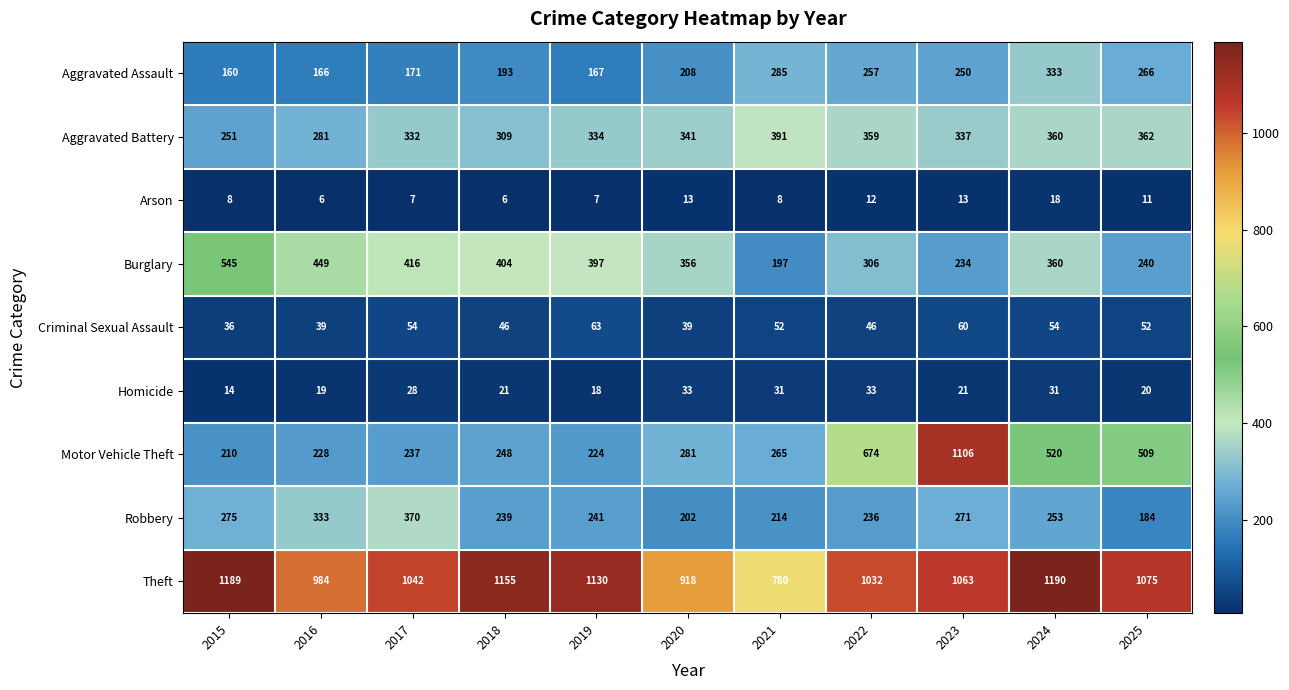

At 2019, list the series in order from smallest to largest.

Arson, Homicide, Criminal Sexual Assault, Aggravated Assault, Motor Vehicle Theft, Robbery, Aggravated Battery, Burglary, Theft